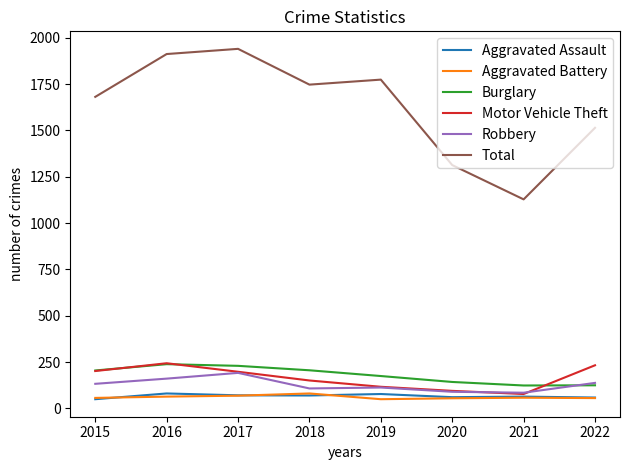

What is the minimum value shown in the chart?

50